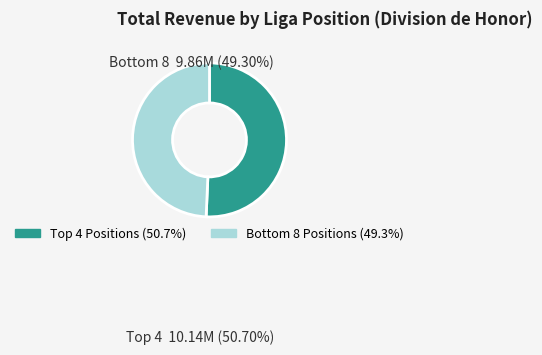

Does any single category account for the majority?

Yes